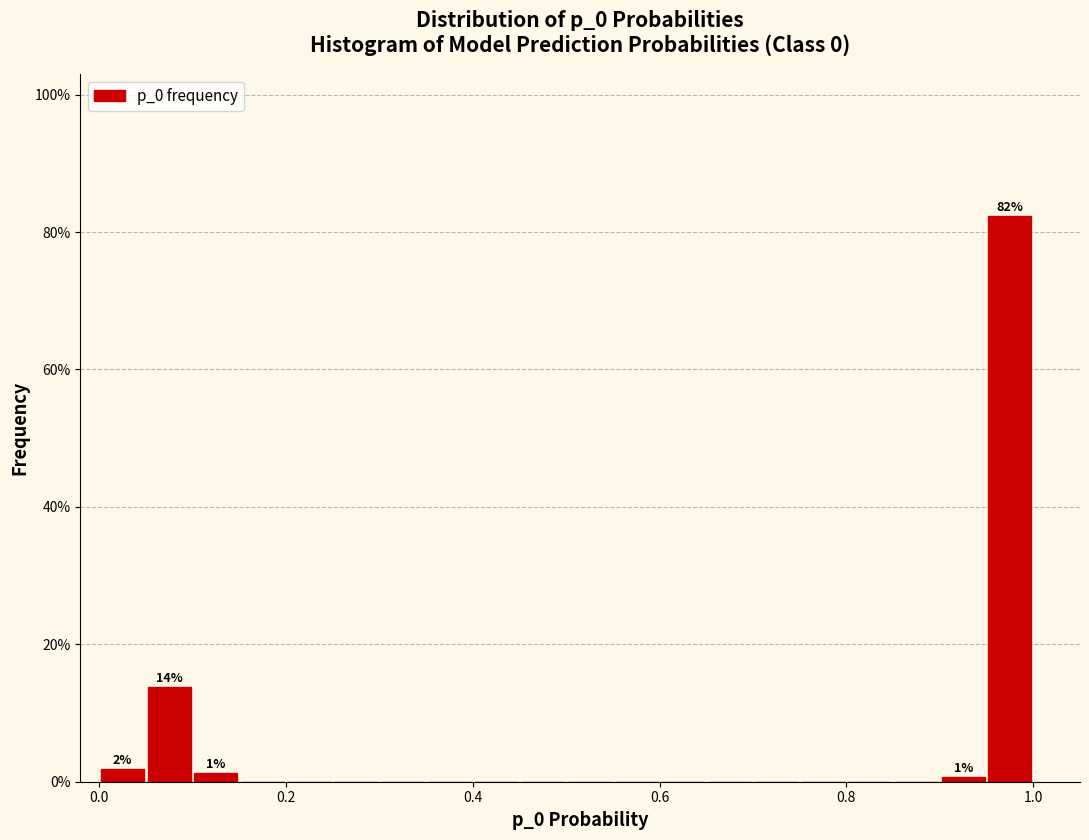

Read against the x-axis, roughly where is the centre of the tallest bar?

0.98